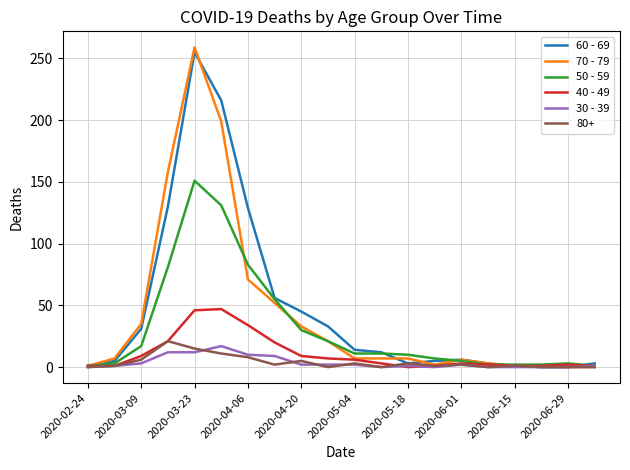

Which series has the largest range (max minus min)?

70 - 79